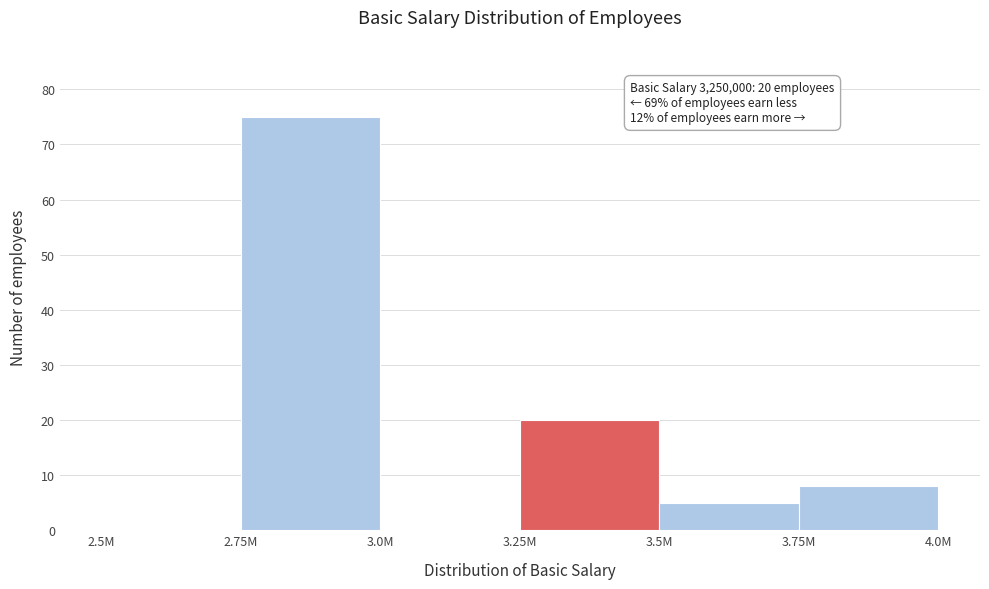

Reading left to right, list all the values displayed in this chart.

2.5M=0	2.75M=75	3.0M=0	3.25M=20	3.5M=5	3.75M=8